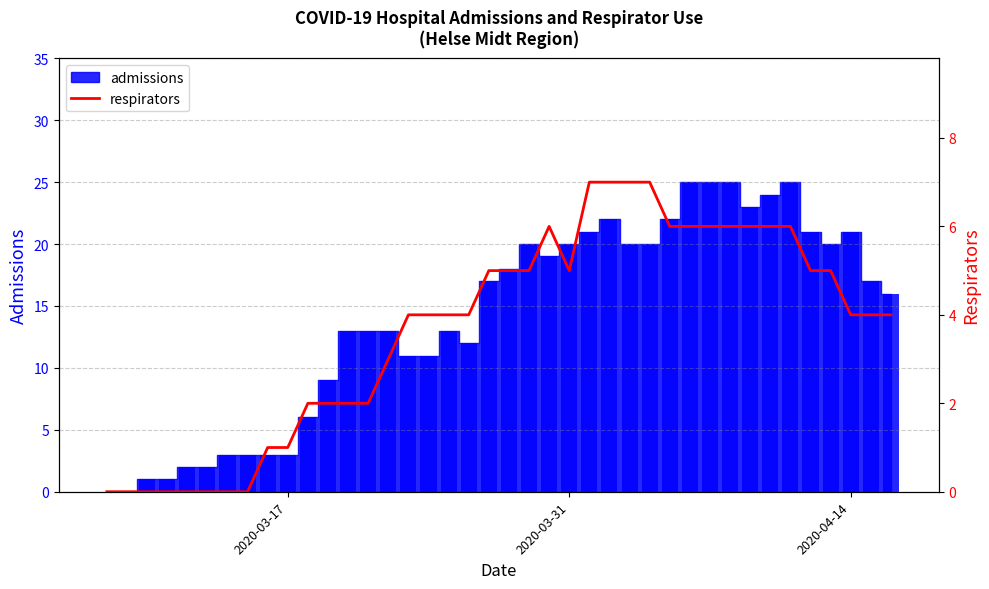

What is the difference between the maximum and minimum values?

7